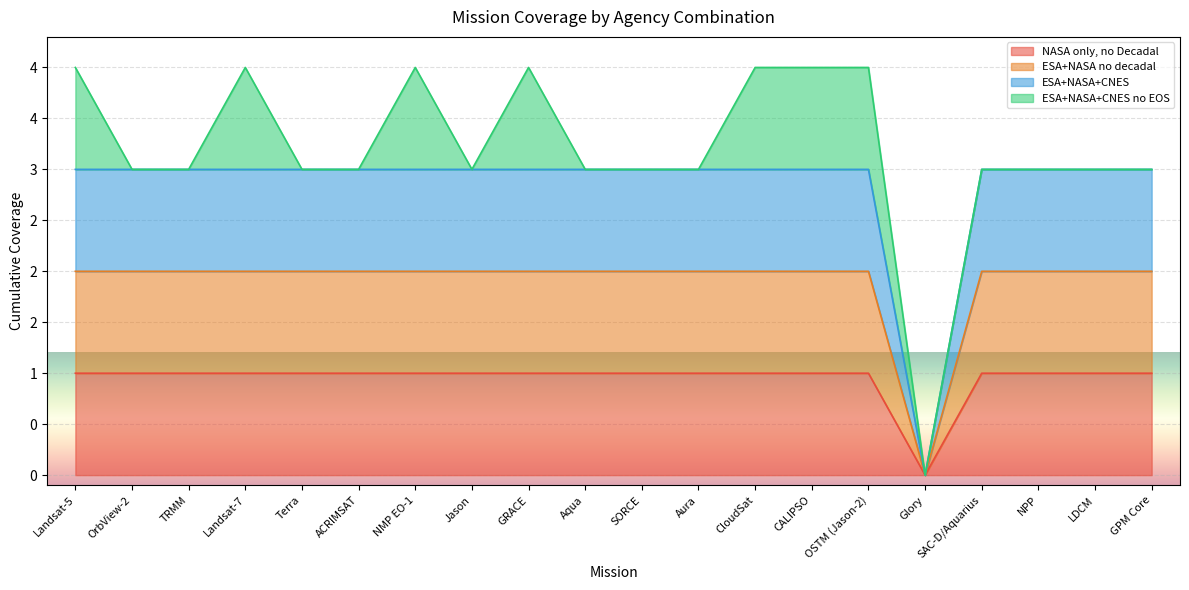

Which series changed the most between Jason and Glory?

ESA+NASA+CNES